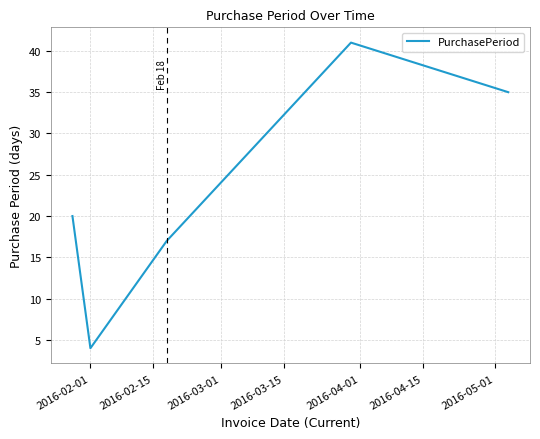

What is the greatest value displayed?

41